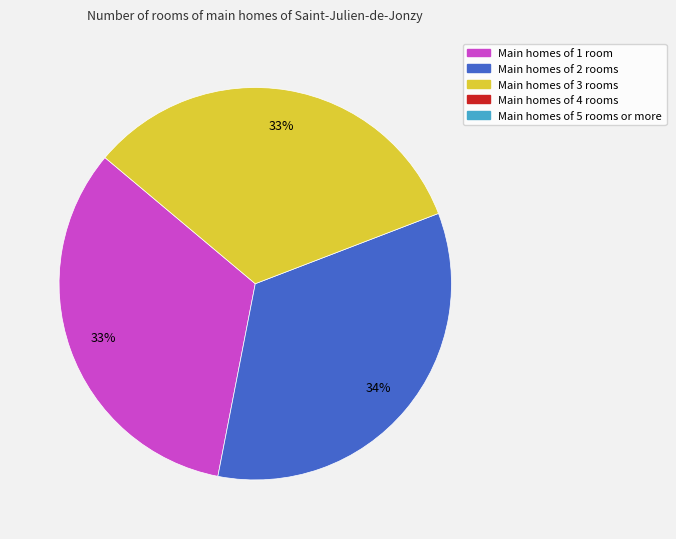

To the nearest percent, what is the average slice percentage?

33%